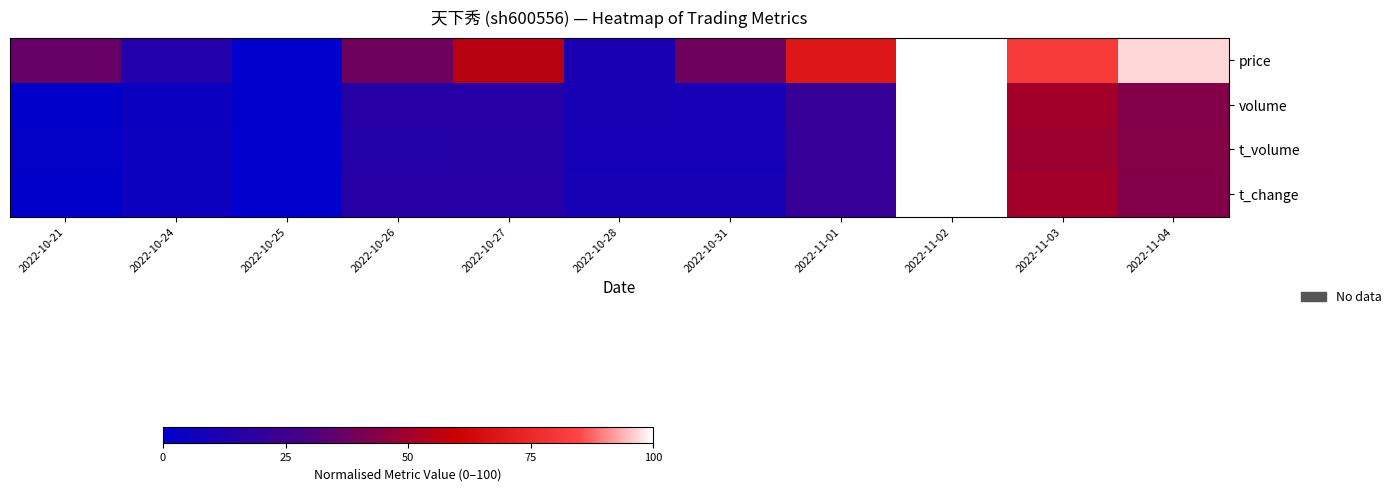

List the series in order of their peak value, highest first.

price, volume, t_volume, t_change